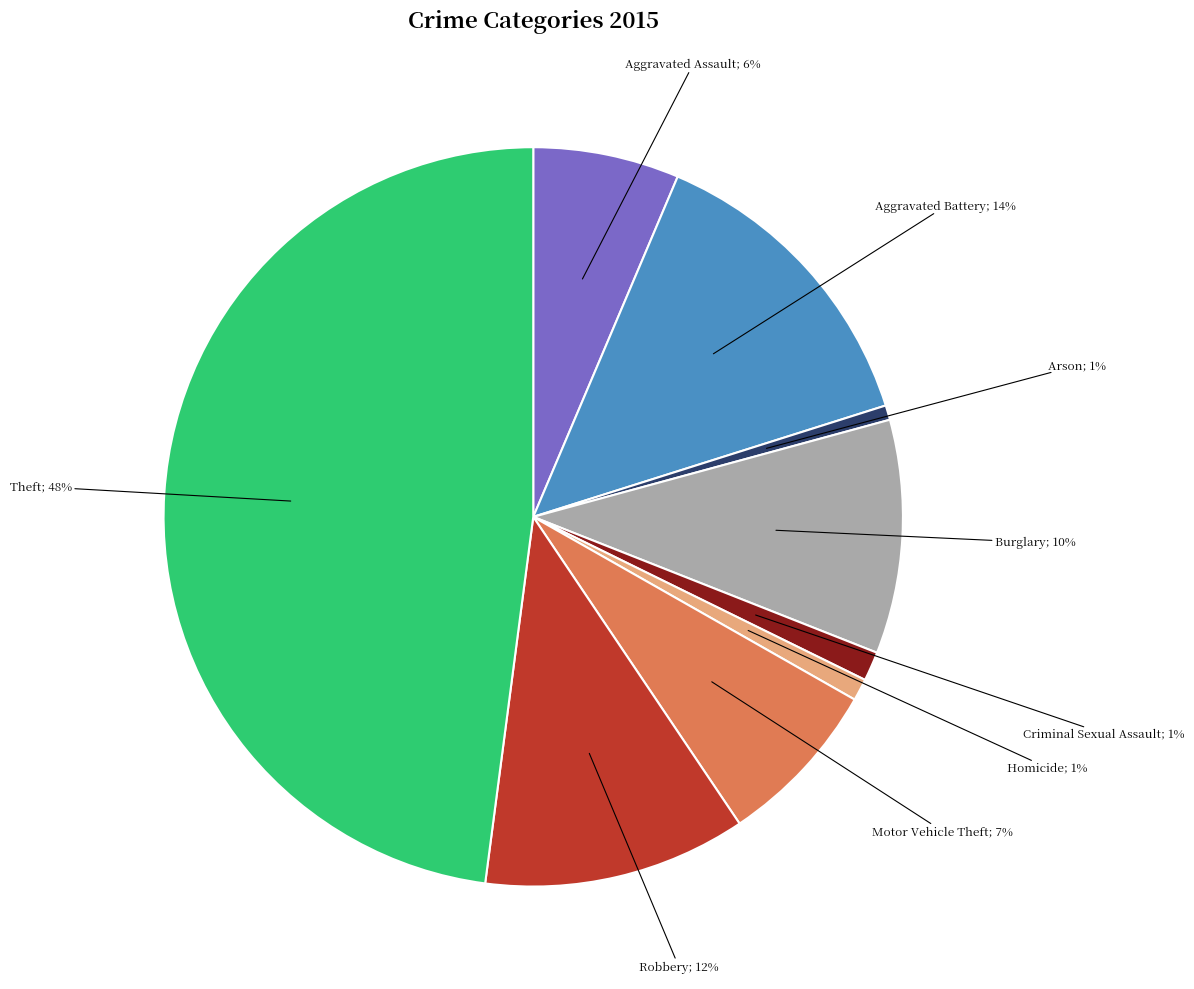

To the nearest percent, what is the average slice percentage?

11%